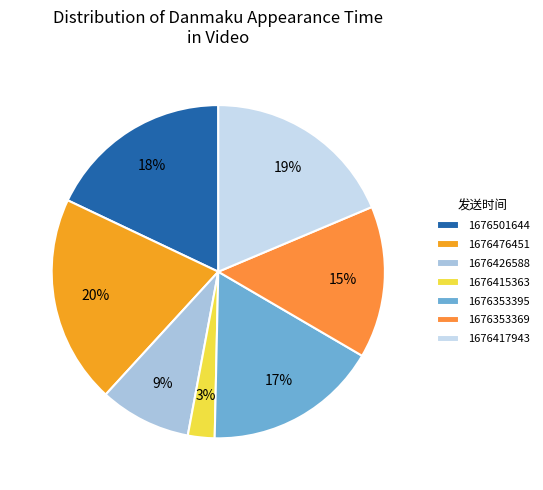

Is the sum of 1676426588 and 1676501644 greater than half?

No